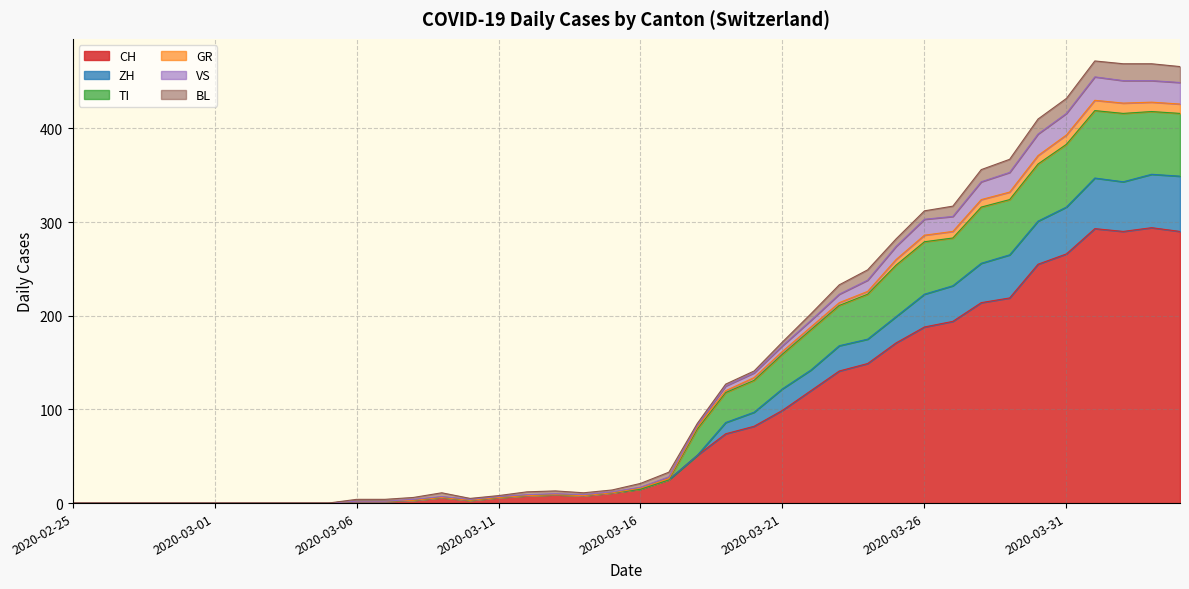

True or false: VS has a value of 4 at 2020-03-12.

False